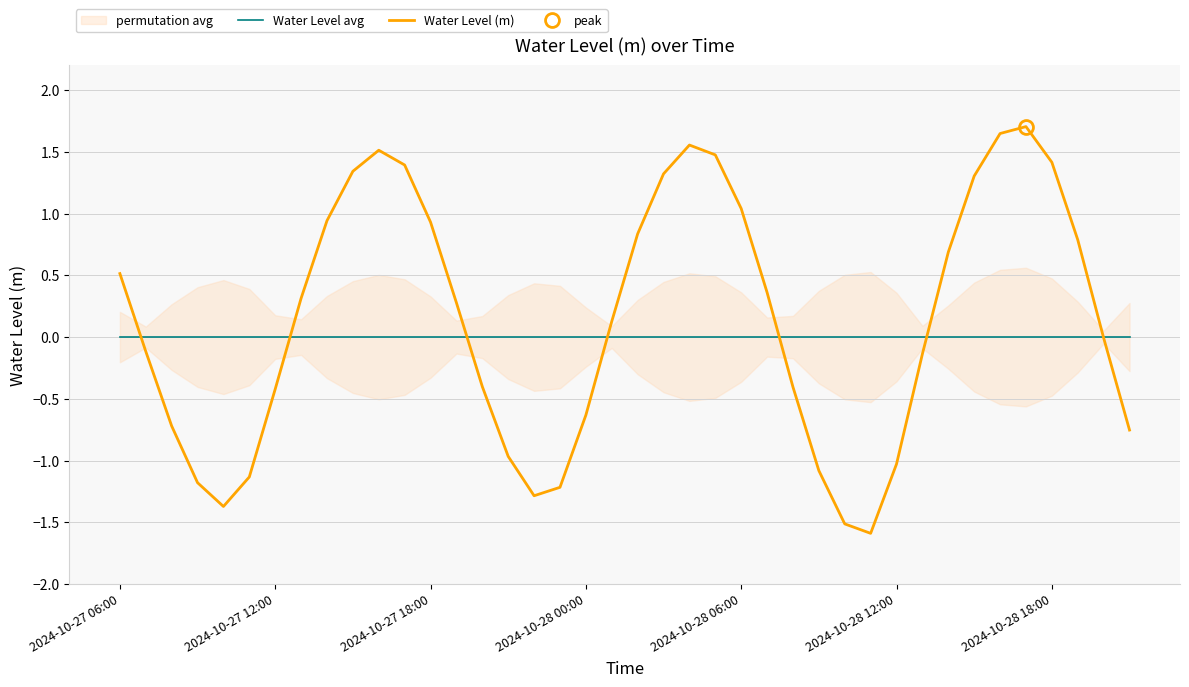

The value of Water Level avg at 31 is 0.0. True or false?

True